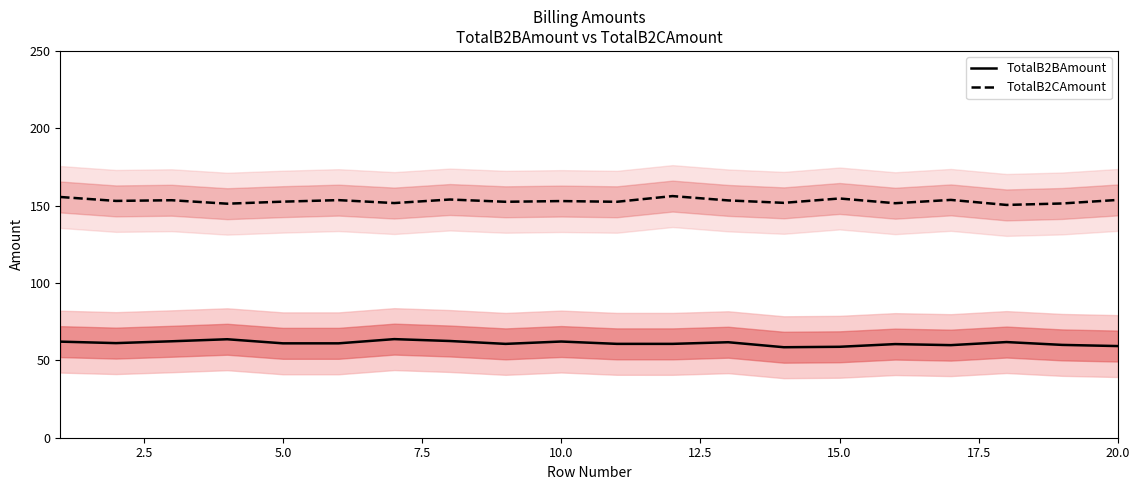

True or false: TotalB2BAmount and TotalB2CAmount intersect in this chart.

False